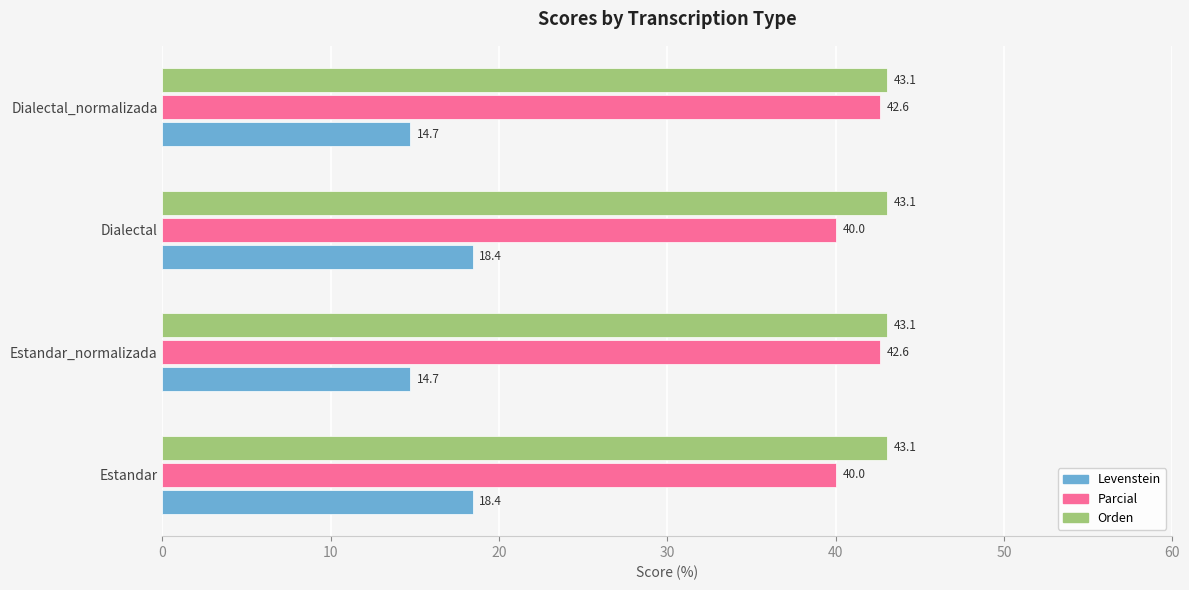

What is the smallest value displayed?

14.7